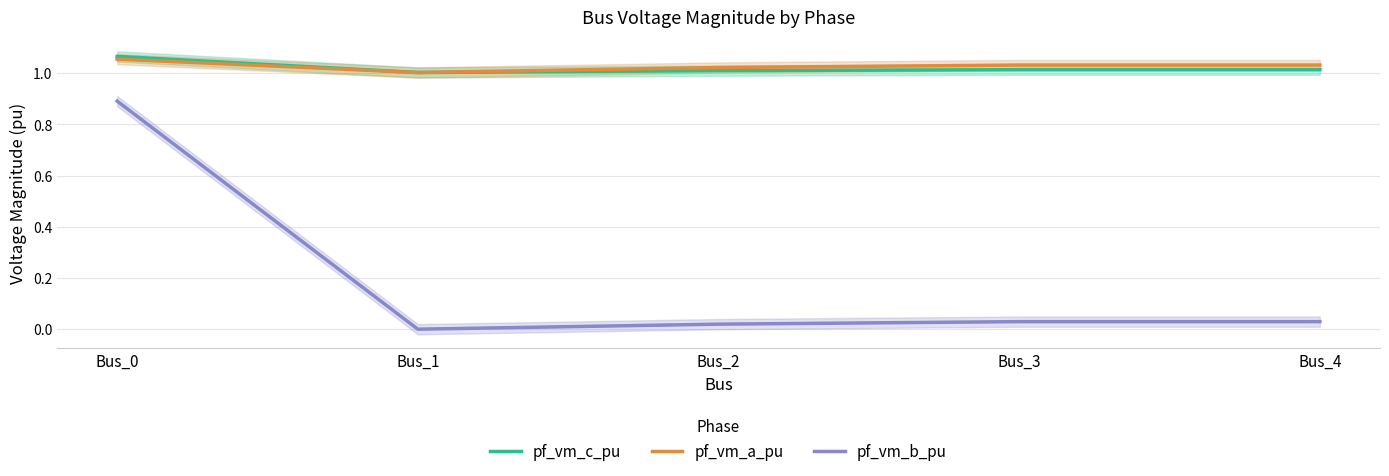

Reading left to right, extract all data points from this chart.

pf_vm_c_pu: Bus_0=1.1	Bus_1=1.0	Bus_2=1.0	Bus_3=1.0	Bus_4=1.0
pf_vm_a_pu: Bus_0=1.1	Bus_1=1.0	Bus_2=1.0	Bus_3=1.0	Bus_4=1.0
pf_vm_b_pu: Bus_0=0.9	Bus_1=0.0	Bus_2=0.0	Bus_3=0.0	Bus_4=0.0